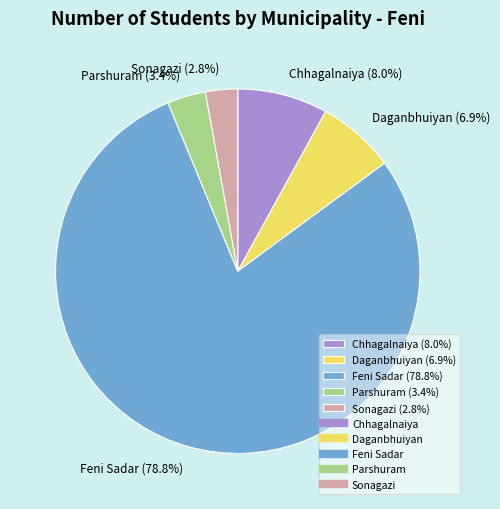

What is the ratio of the value at Daganbhuiyan to the value at Feni Sadar?

0.1